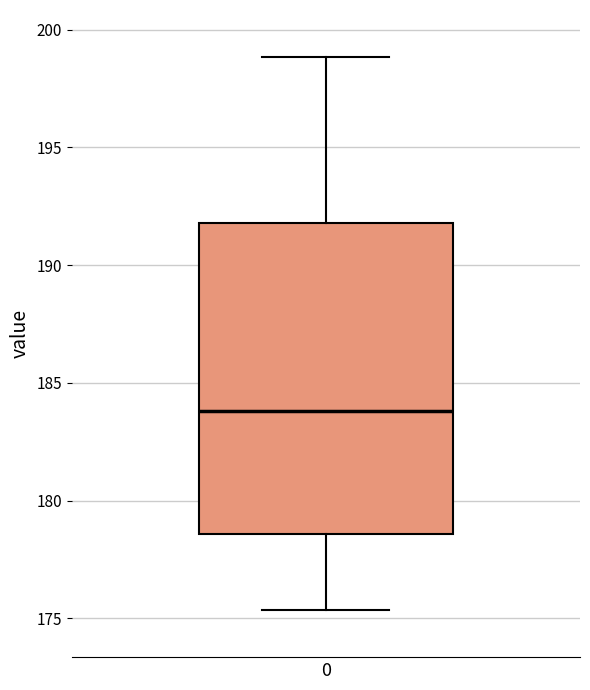

Read this box plot against the y-axis: the position of the median line, the range covered by the box, and the ends of both whiskers. The values are not printed on the chart, so give them approximately, as read against the axis.

median 184.0, box 178.5 to 192.0, whiskers 175.5 to 199.0